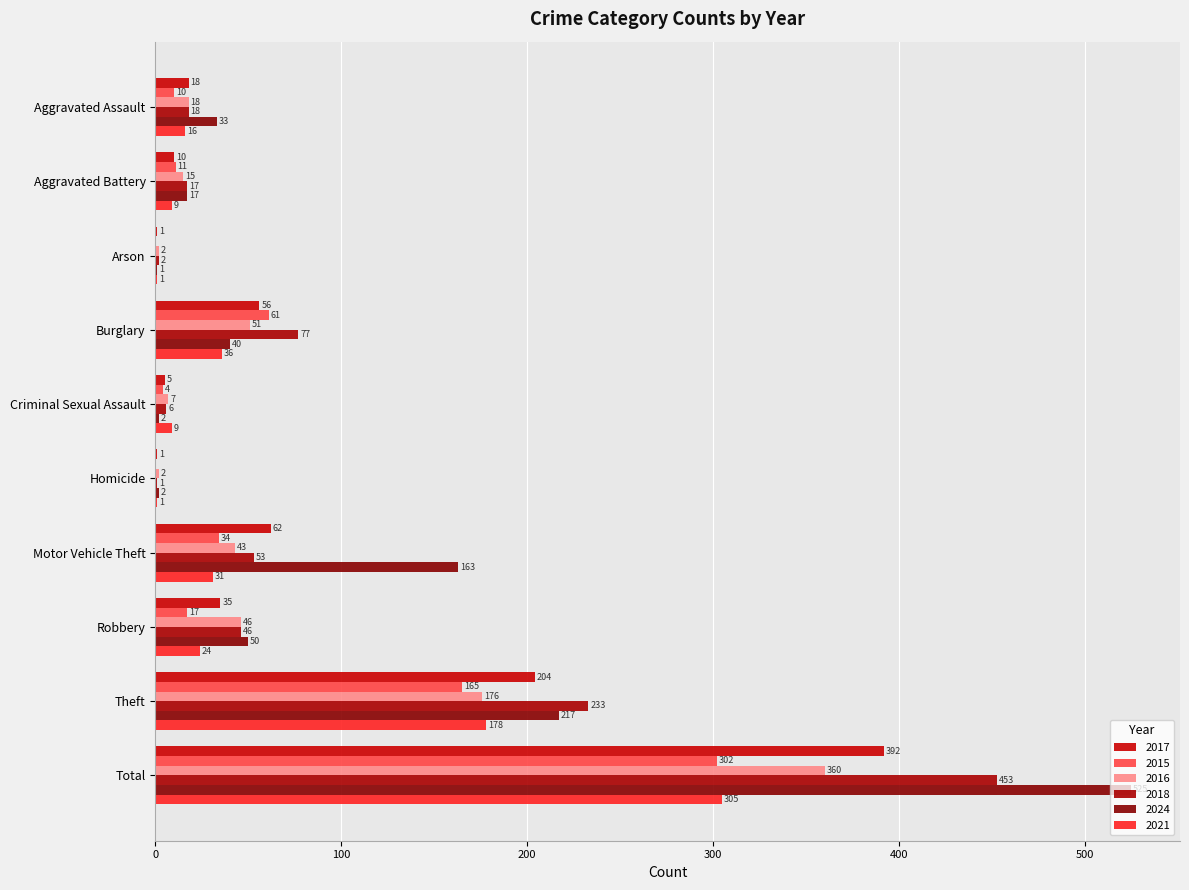

Which has a higher value, Aggravated Battery or Burglary?

Burglary